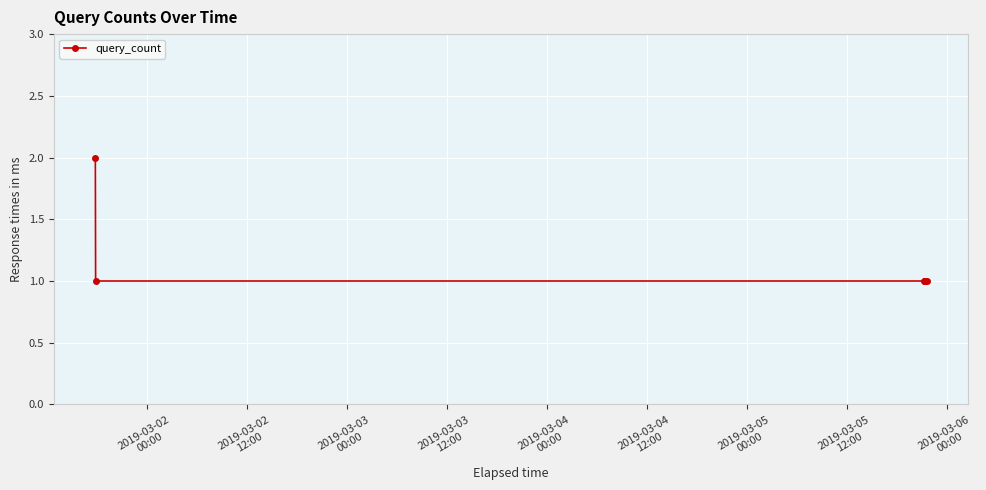

True or false: the data has more than 2 interior local peaks.

False